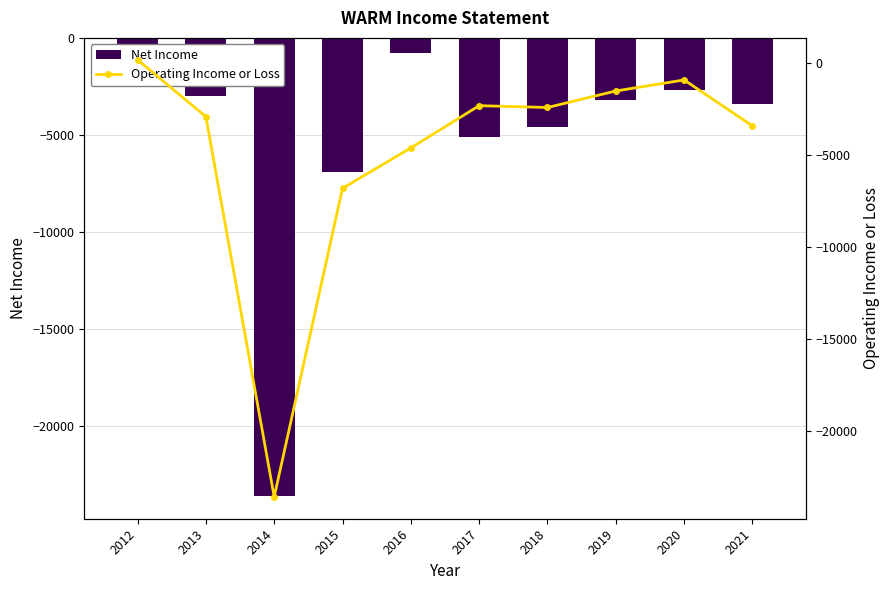

Which category has the highest value in the Net Income series?

2012